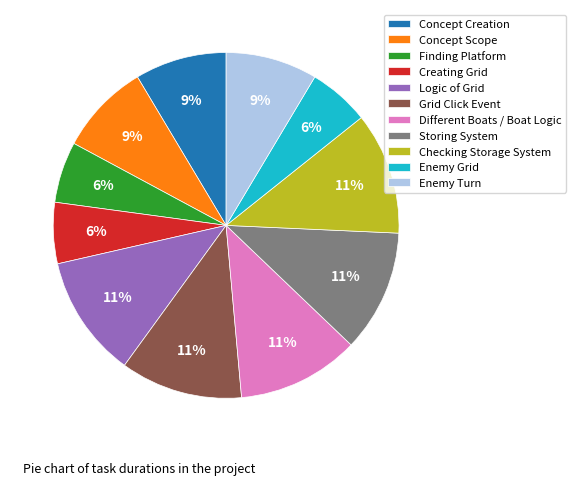

To the nearest percent, what portion does Enemy Turn represent?

9%